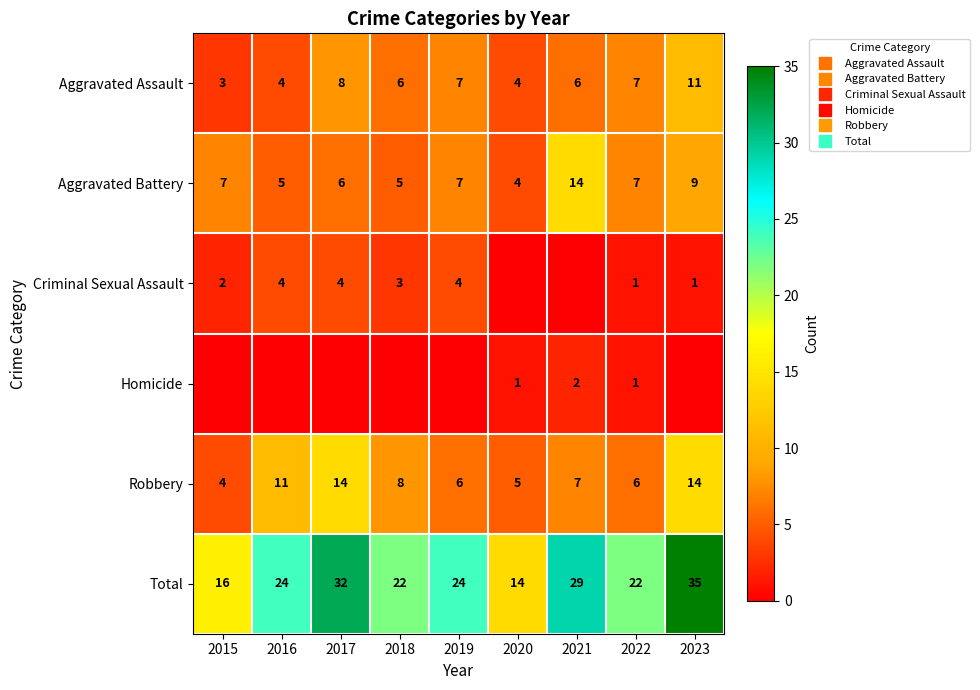

Is it true that Total equals 9 at 2018?

False